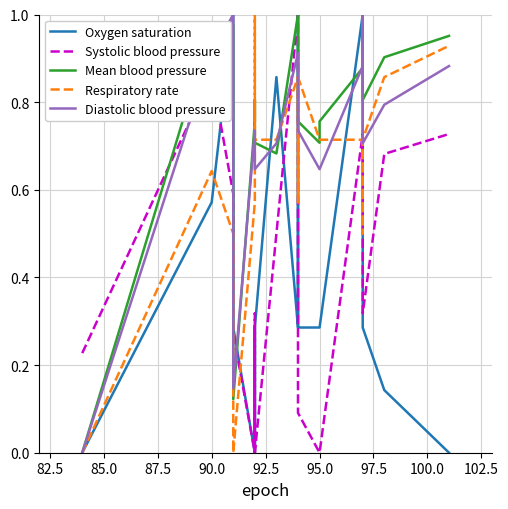

Count the Oxygen saturation values in the range 0 to 1.

19